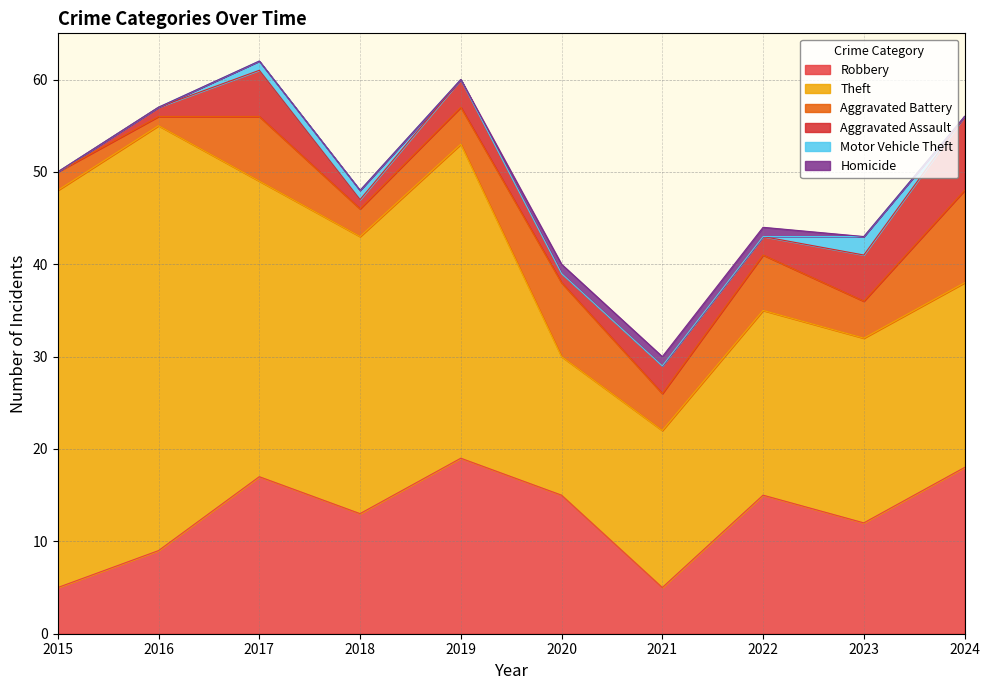

What are all the series names shown in the legend?

Robbery, Theft, Aggravated Battery, Aggravated Assault, Motor Vehicle Theft, Homicide